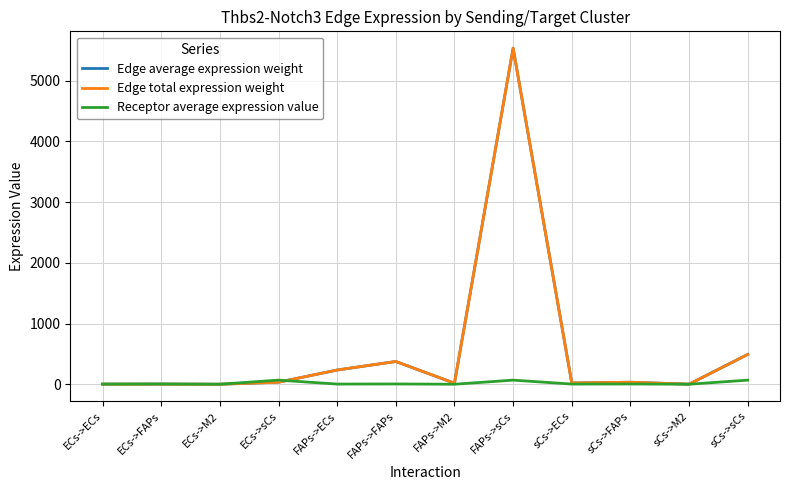

Is this an area chart (filled region under the line)?

No